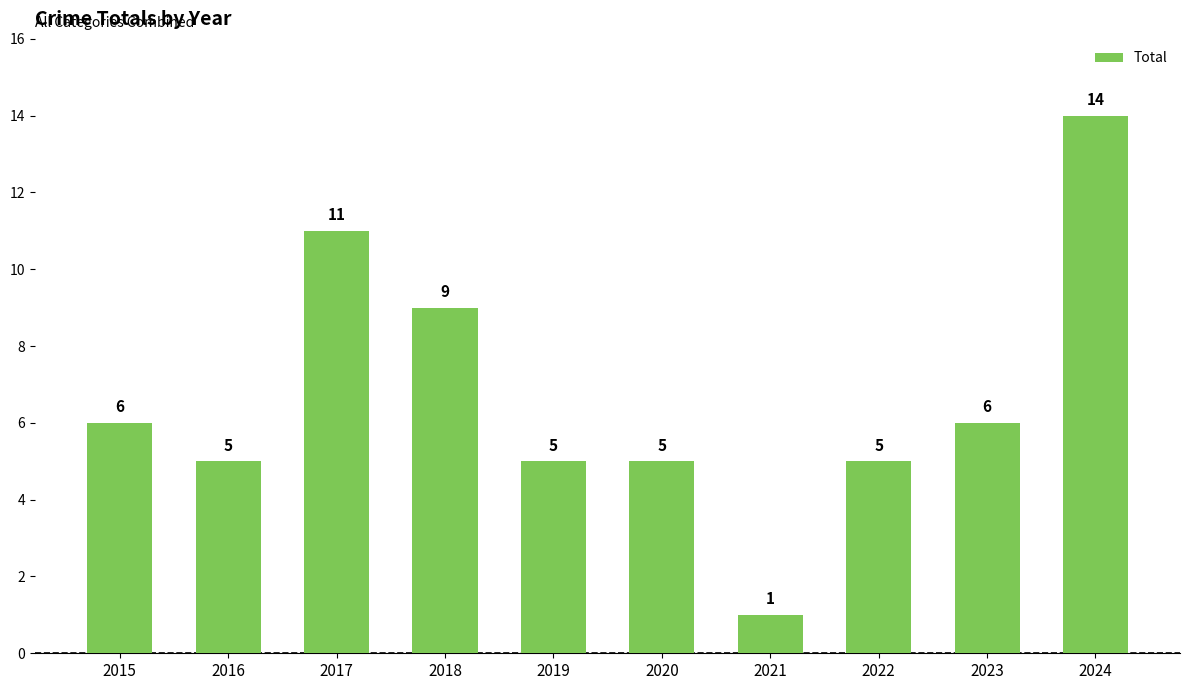

At which category does the chart reach its minimum across all series?

2021